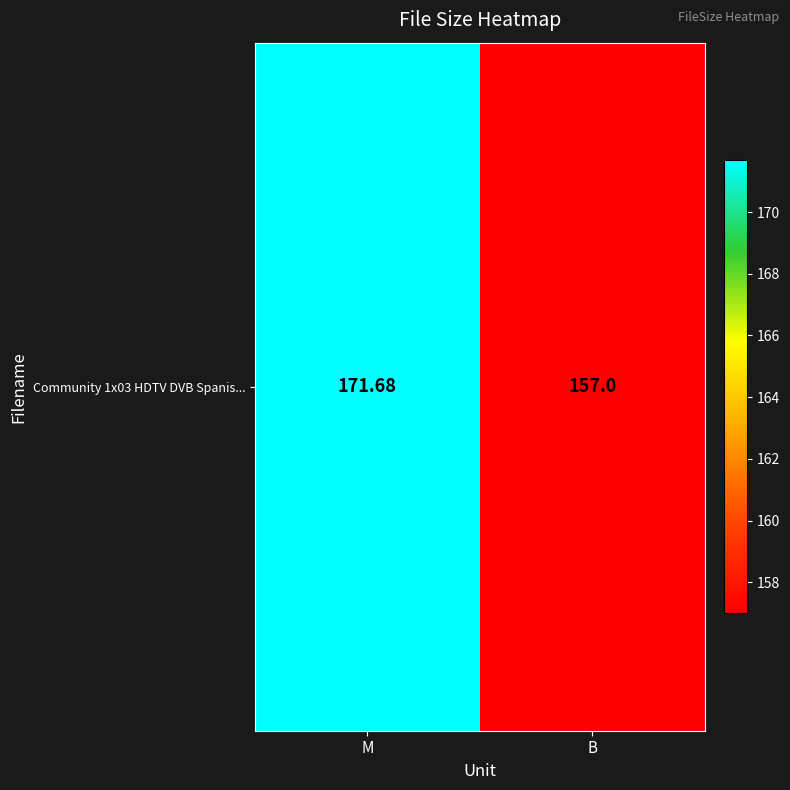

What is the ratio of the value at B to the value at M?

0.9